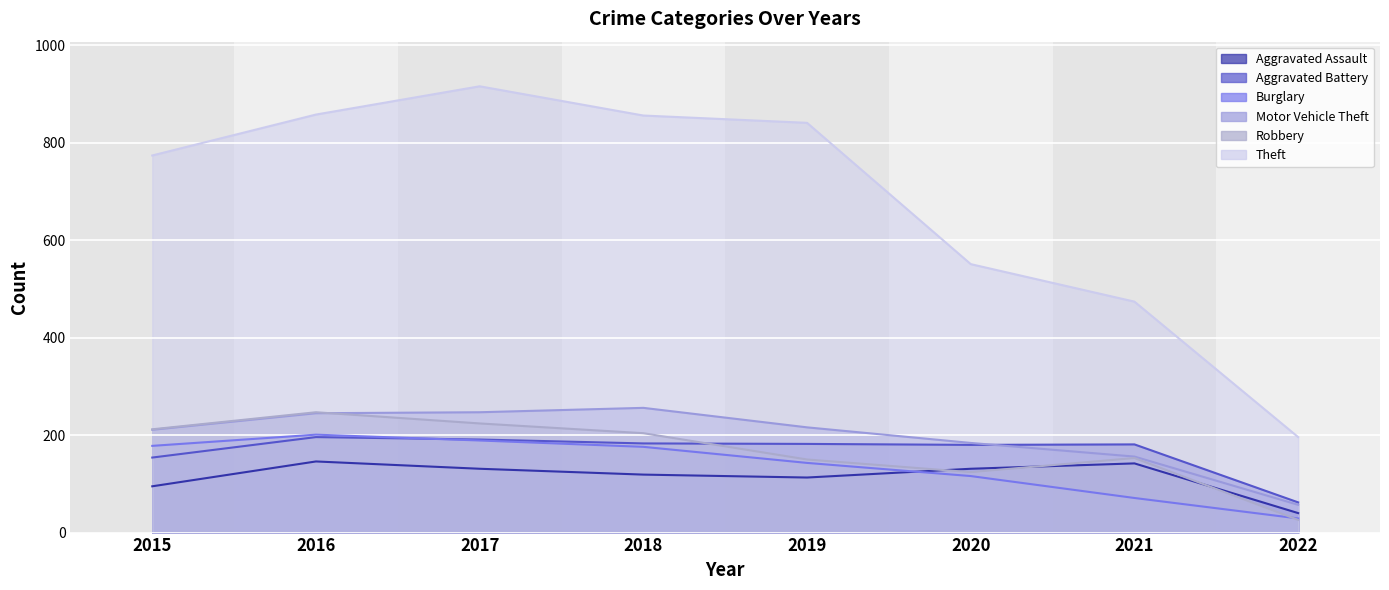

Which series changed the most between 2015 and 2018?

Theft